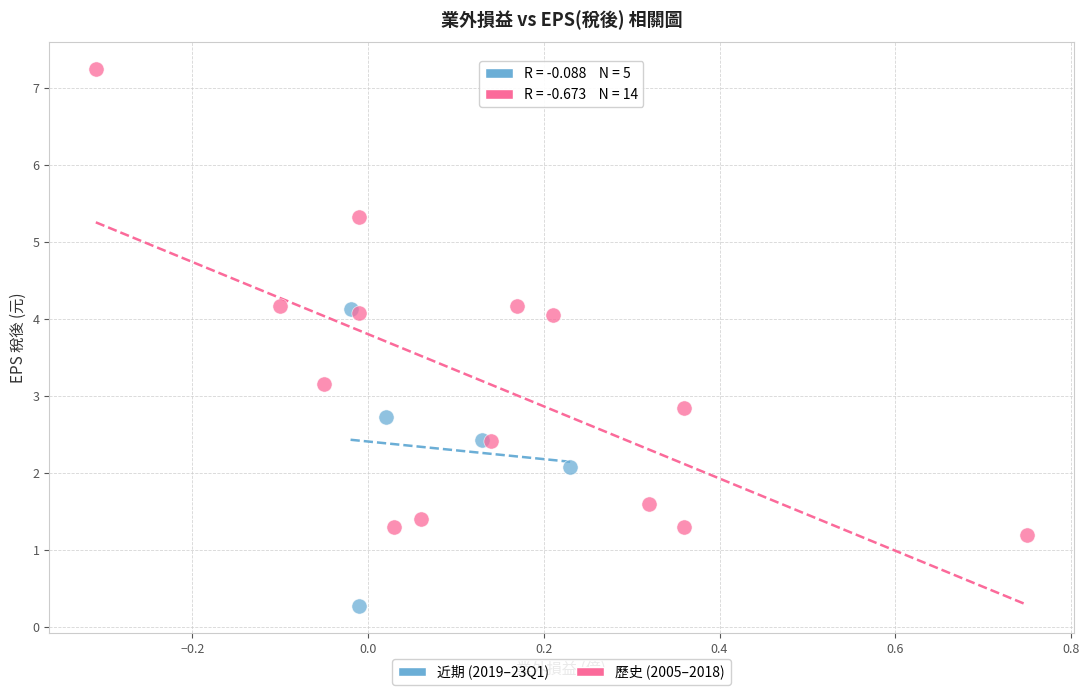

Which series contains the lowest Y value?

近期 (2019–23Q1)